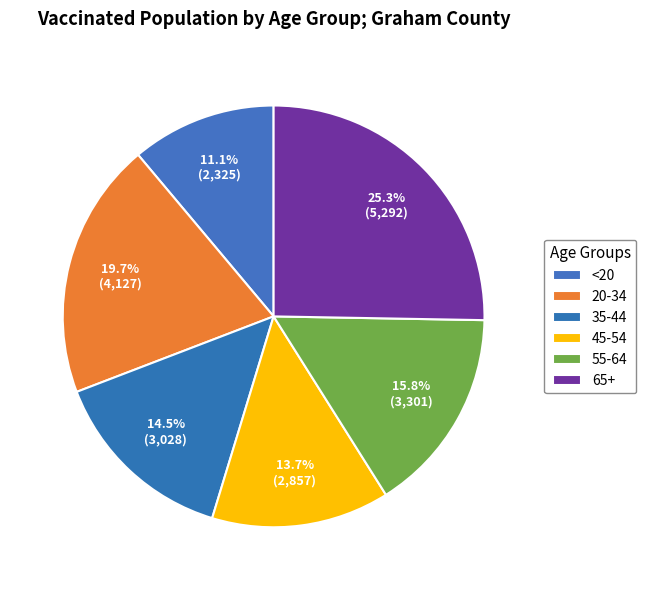

How many segments does this pie chart have?

6